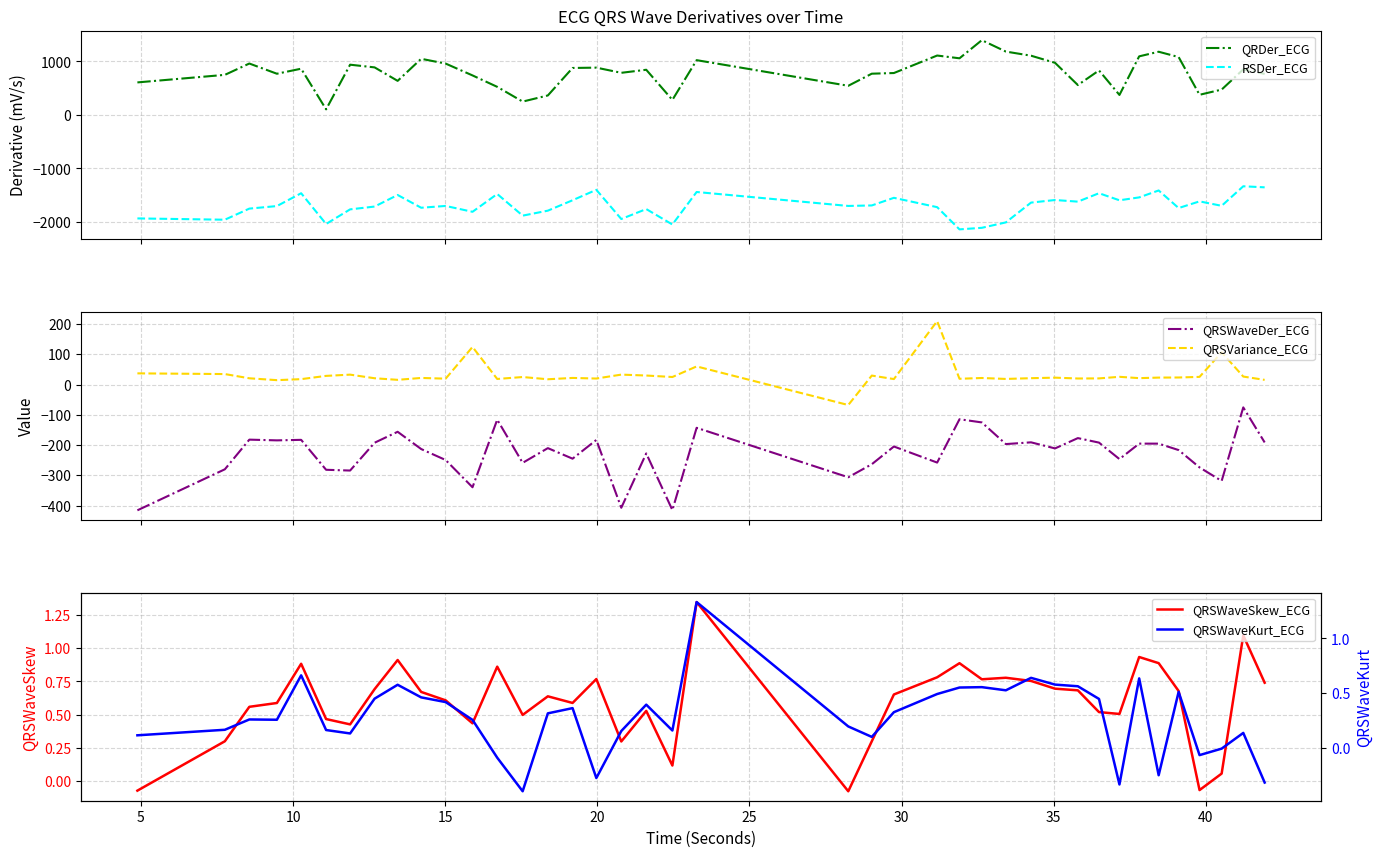

What is the minimum value for QRSVariance_ECG?

-67.8